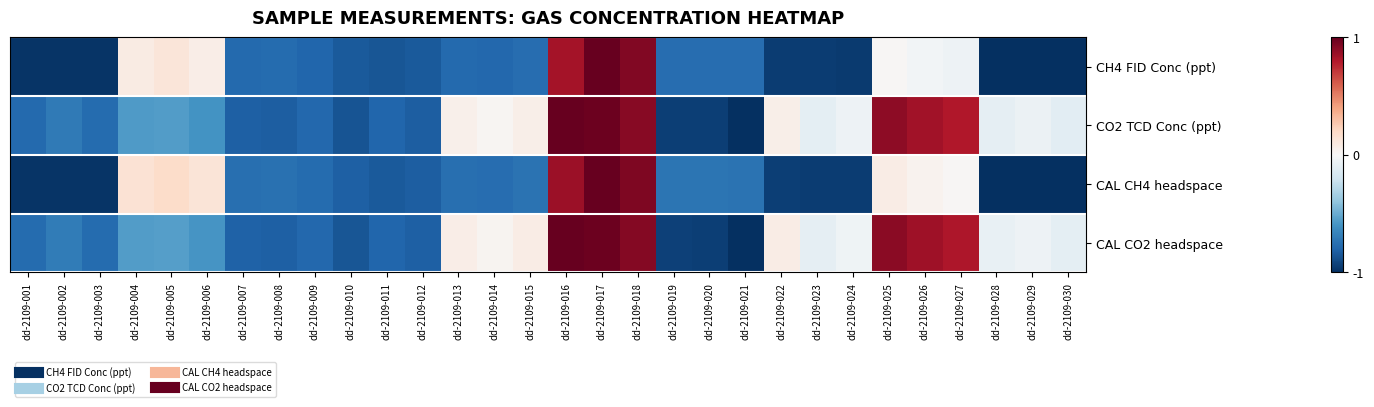

What is the greatest value displayed?

1.0